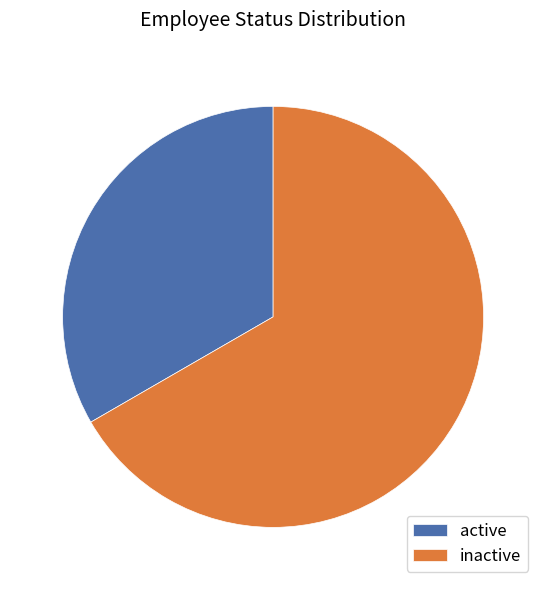

Approximately how many times larger is the value at inactive compared to active?

2.0